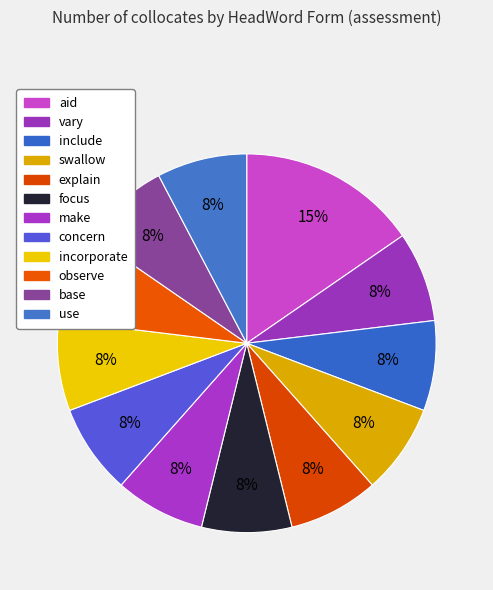

To the nearest percent, what portion does swallow represent?

8%